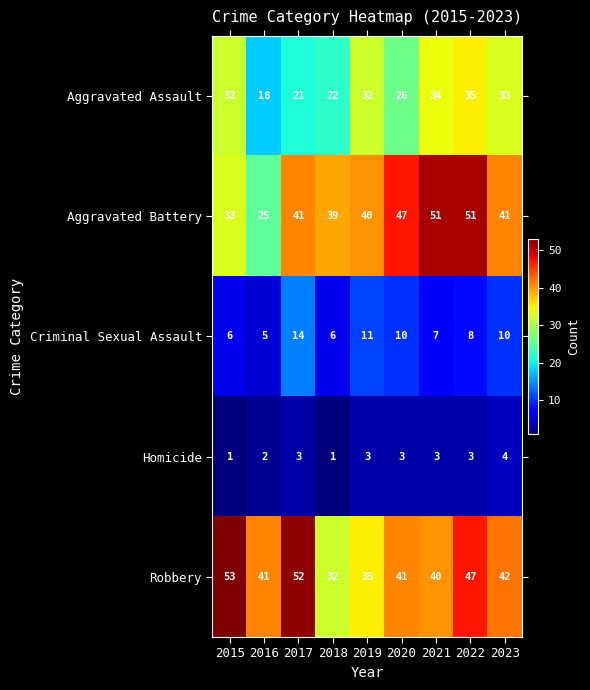

At which category does the chart reach its peak across all series?

2015